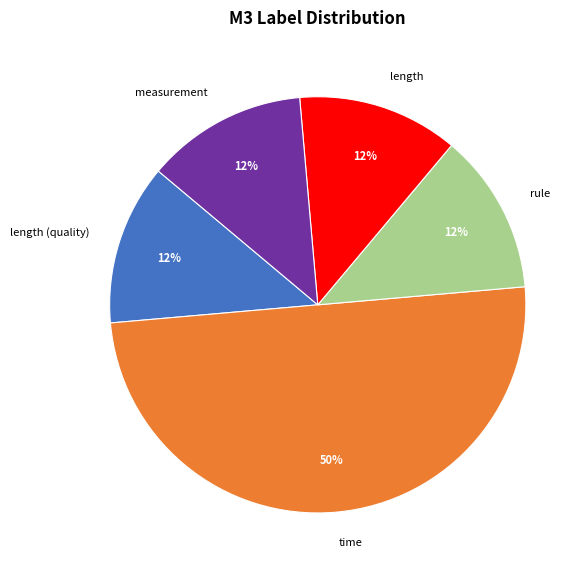

Is the sum of rule and length greater than half?

No